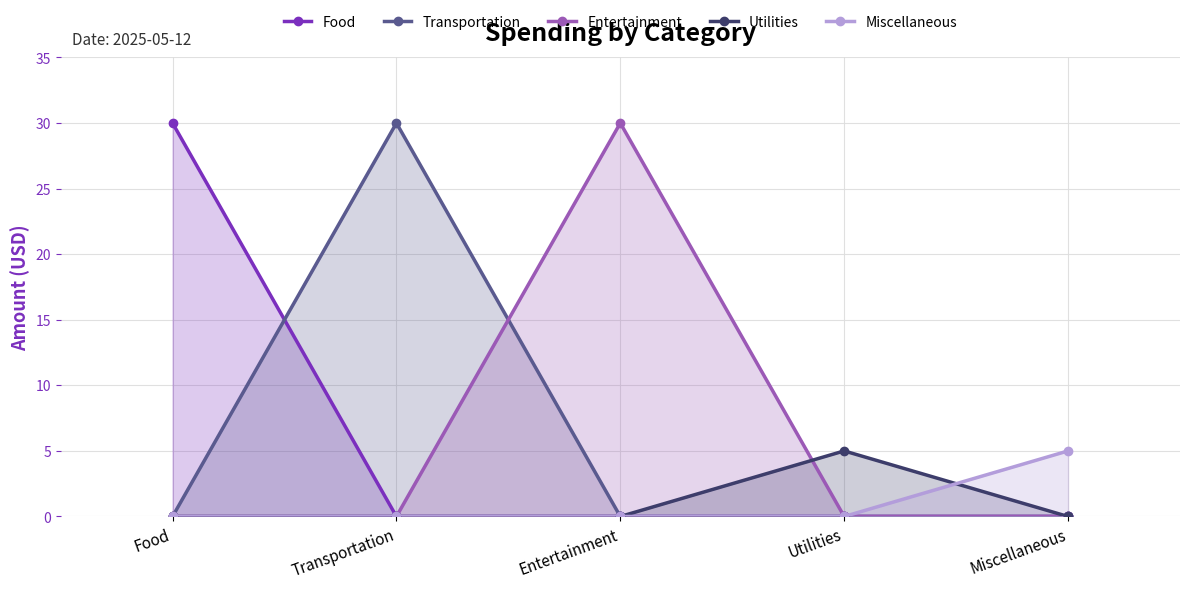

What is the spread (max minus min) of values at Entertainment?

30